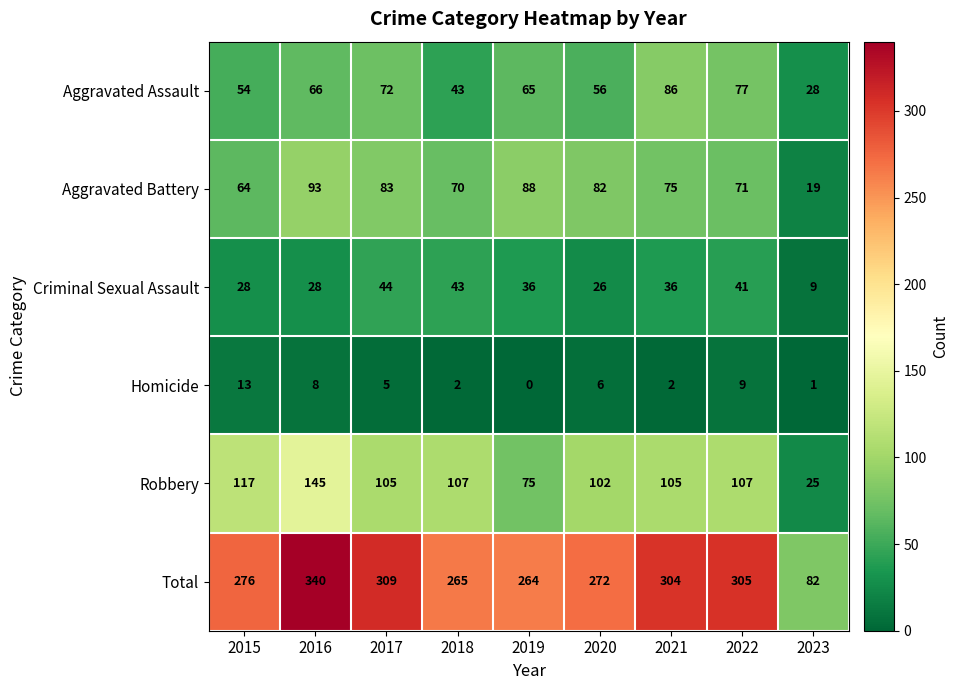

What is the difference between the second highest and second lowest values in the Total series?

45